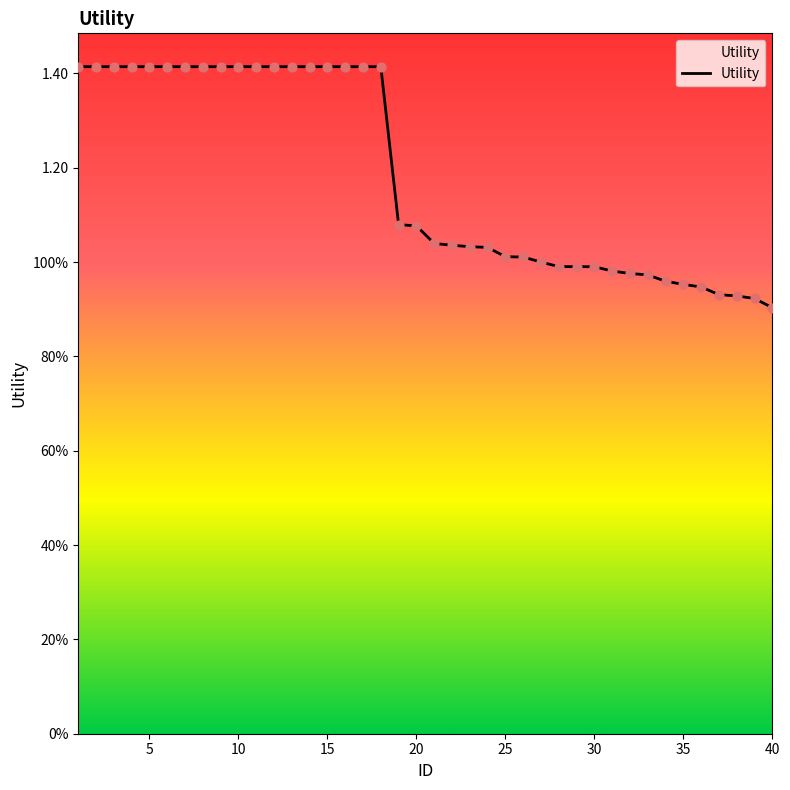

Is this an area chart (filled region under the line)?

Yes